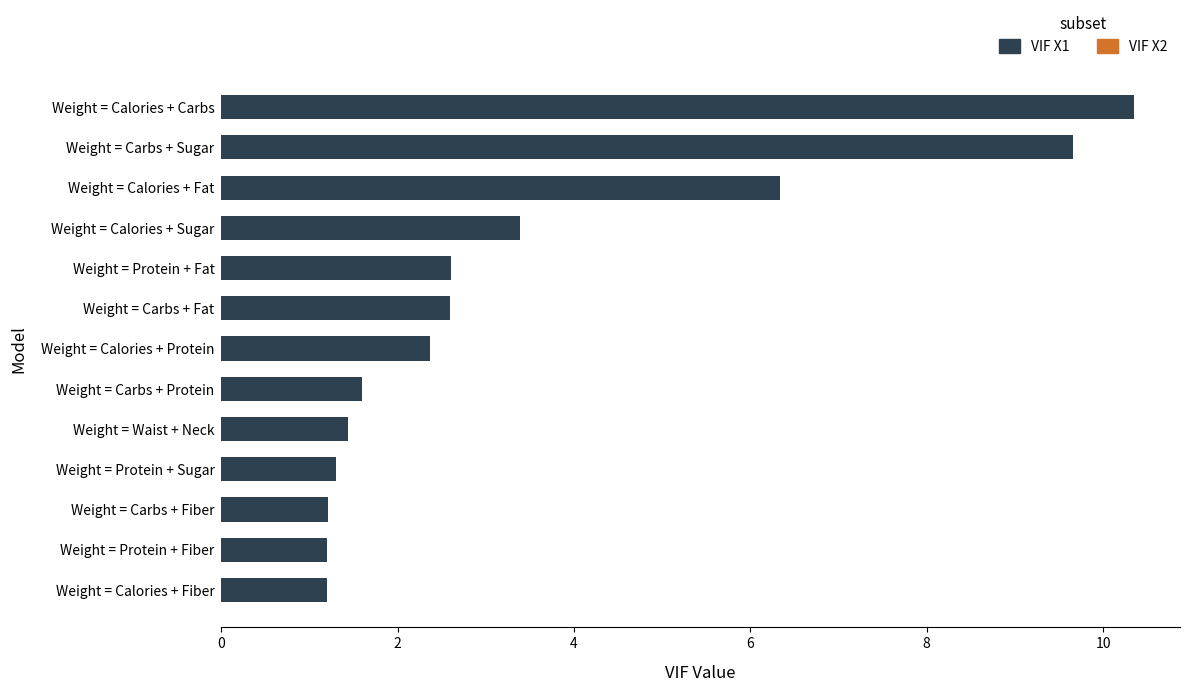

Reading top to bottom, transcribe all the data shown in this chart.

10.4	9.7	6.3	3.4	2.6	2.6	2.4	1.6	1.4	1.3	1.2	1.2	1.2